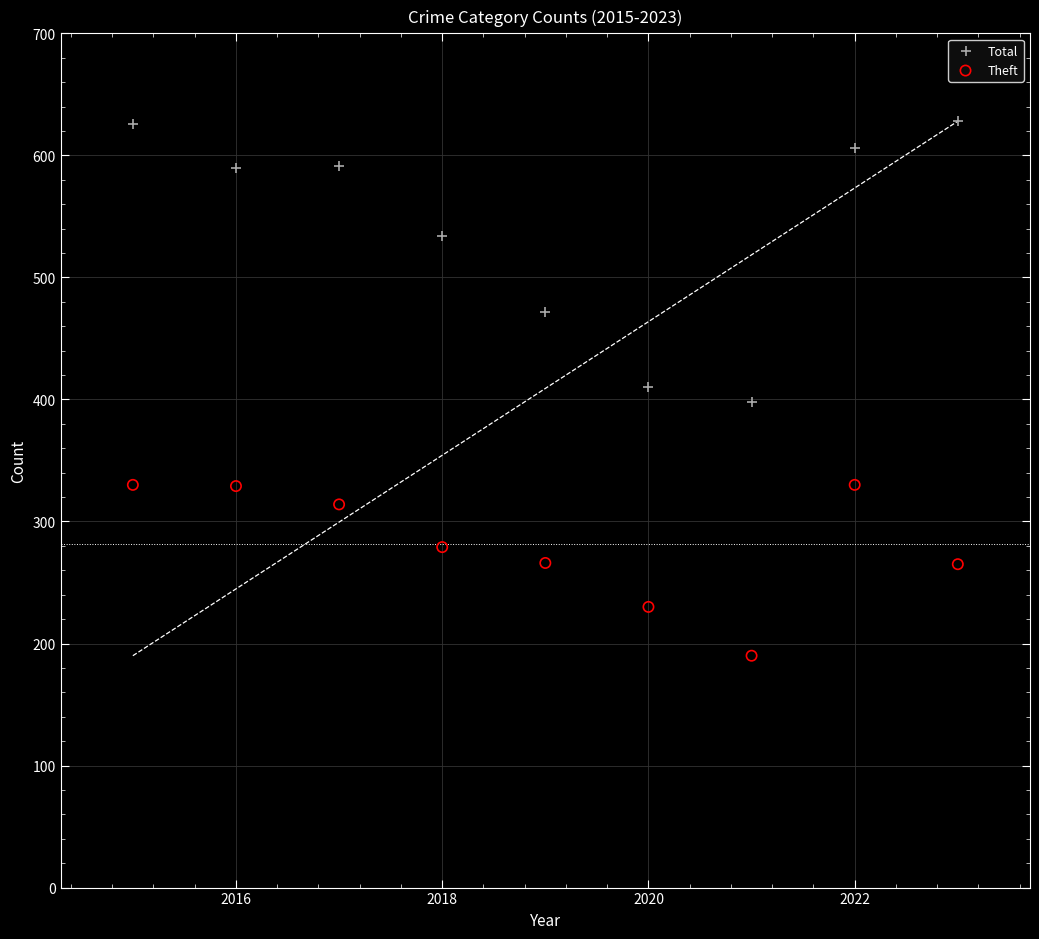

Which series contains the lowest Y value?

Theft